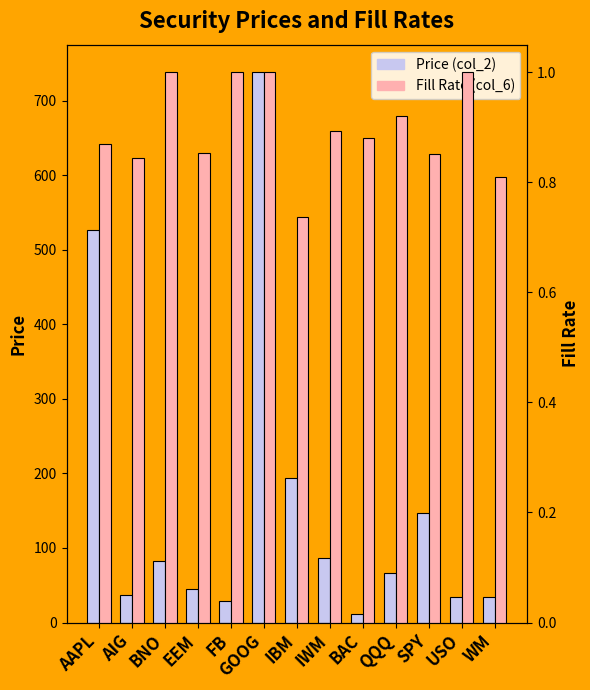

What is the approximate value of Fill Rate (col_6) at IBM?

0.7